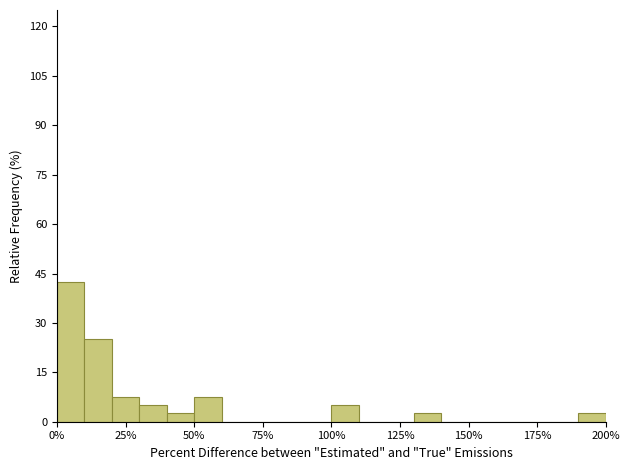

Read against the x-axis, roughly where is the centre of the tallest bar?

5